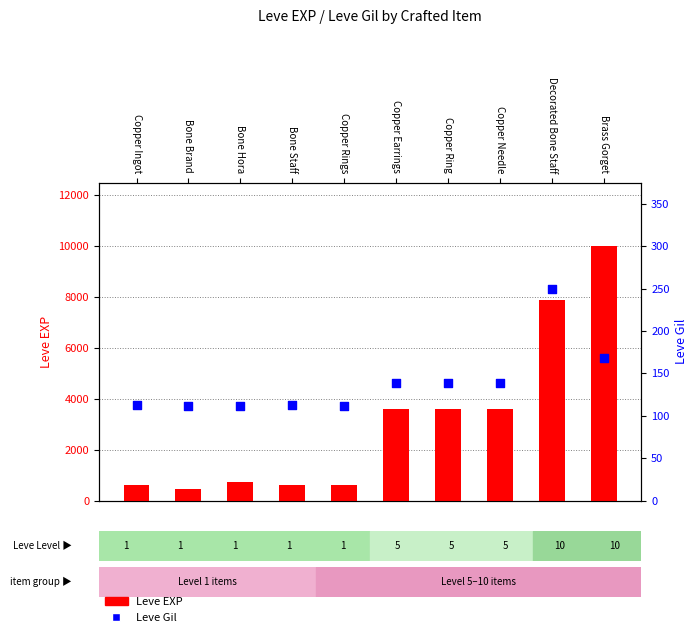

At which category is the sum across all series the highest?

Brass Gorget